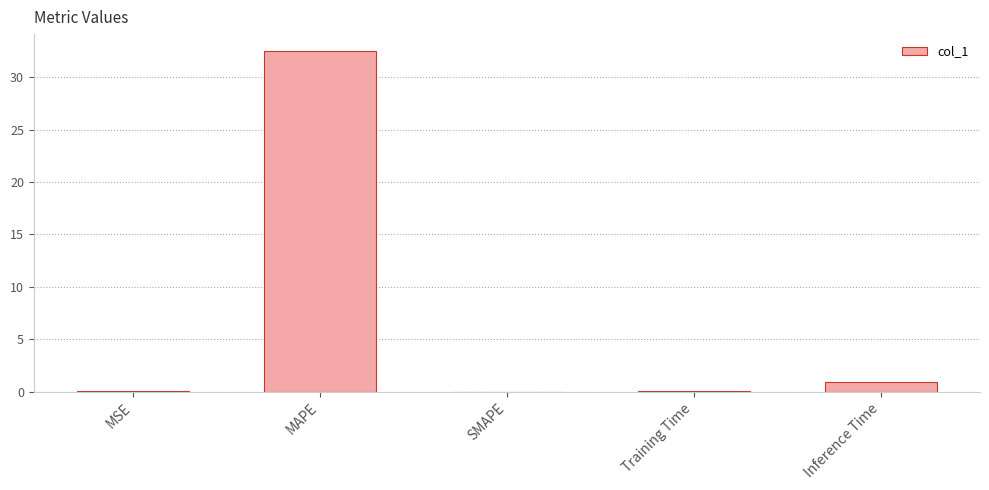

What value does the data have at MAPE?

32.5